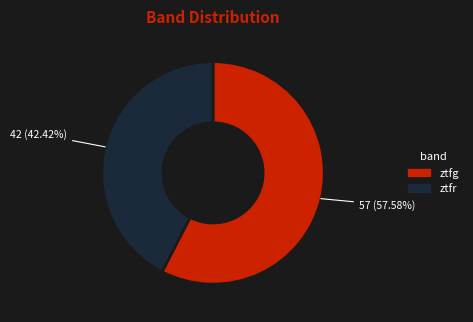

Between ztfr and ztfg, which is larger?

ztfg